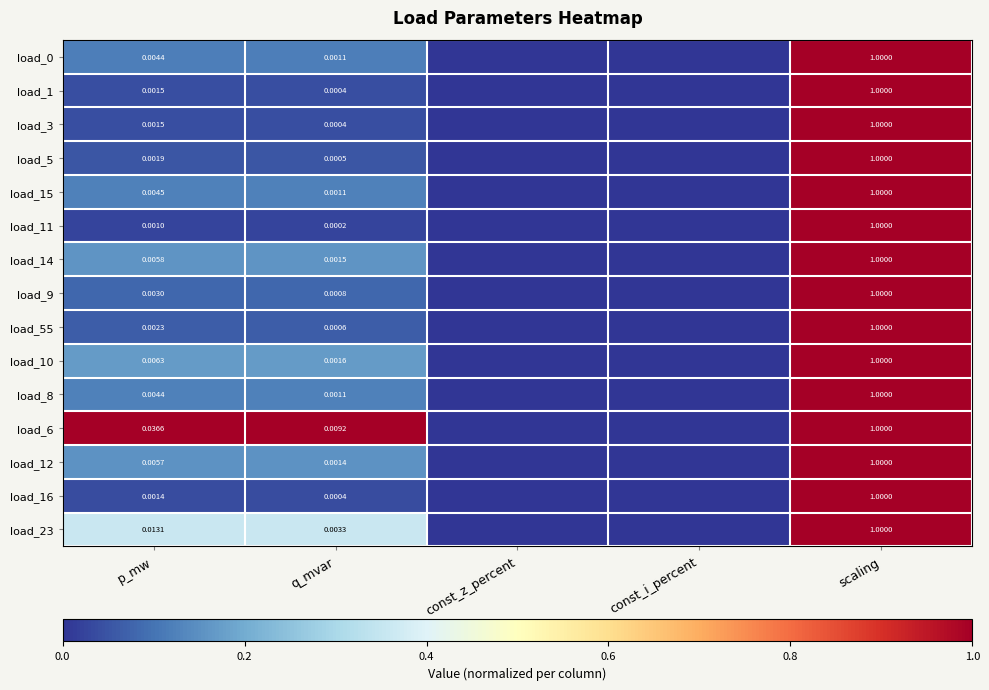

At which label is load_3 closest to 0?

const_z_percent